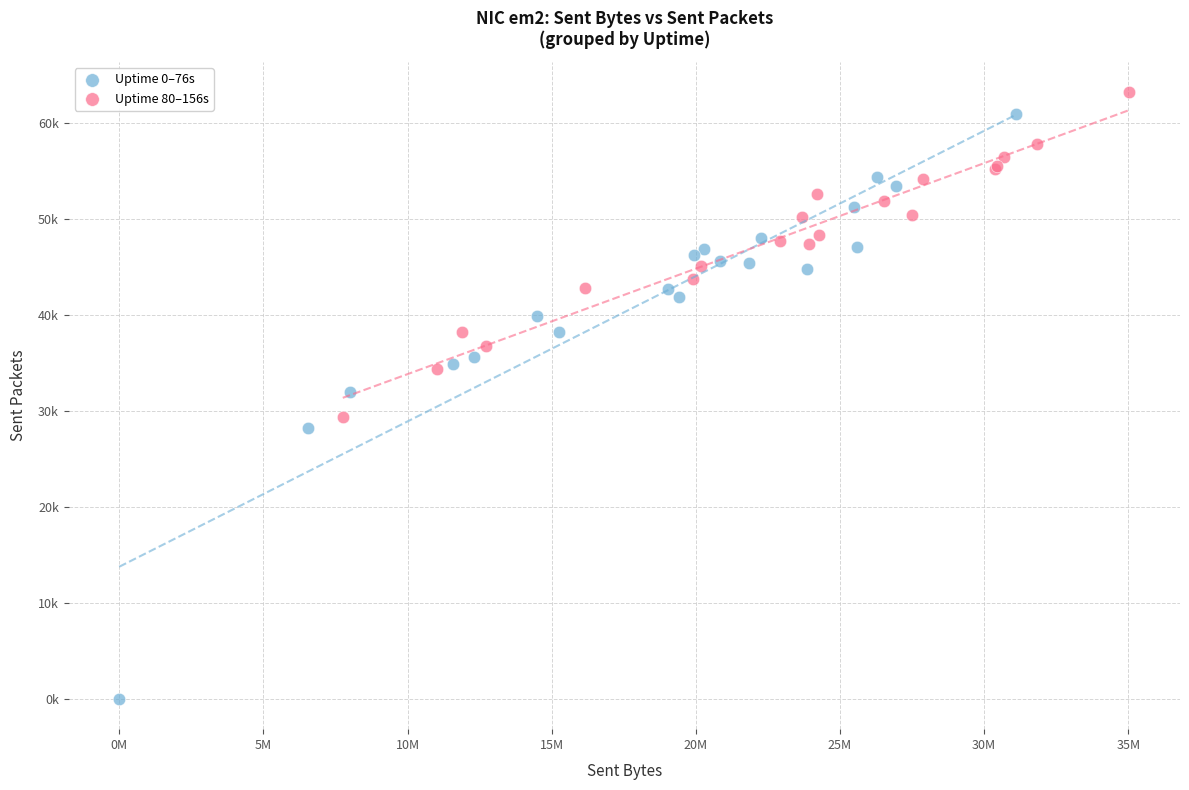

Which series contains the lowest Y value?

Uptime 0–76s